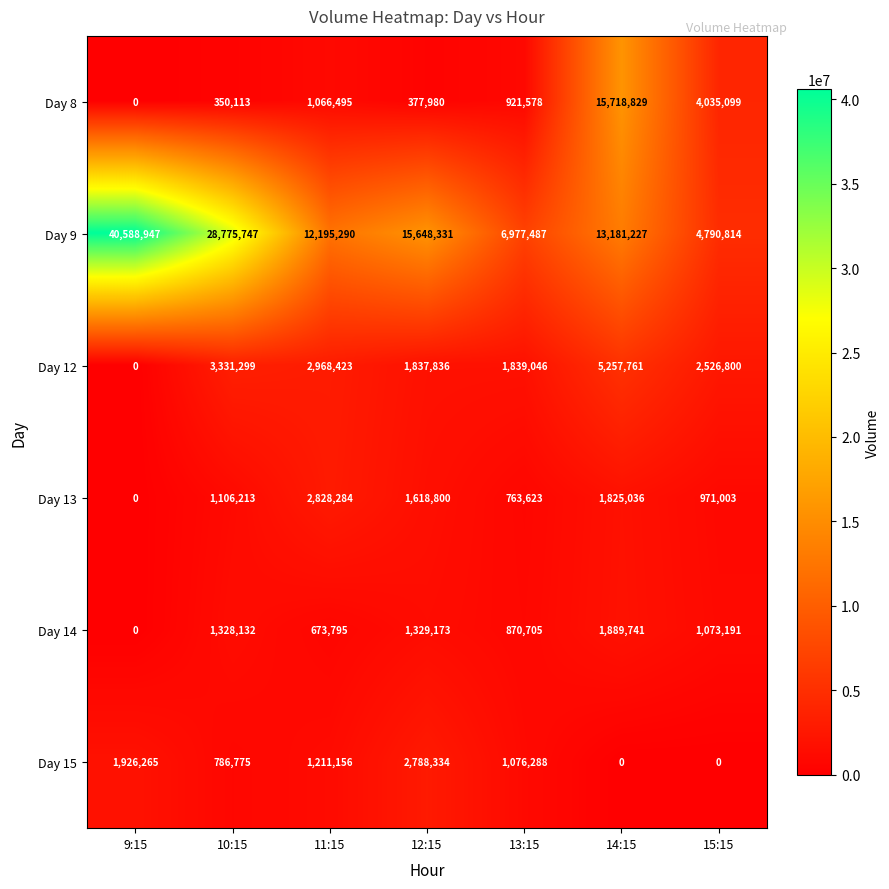

At how many categories does at least one series exceed 1683825?

7